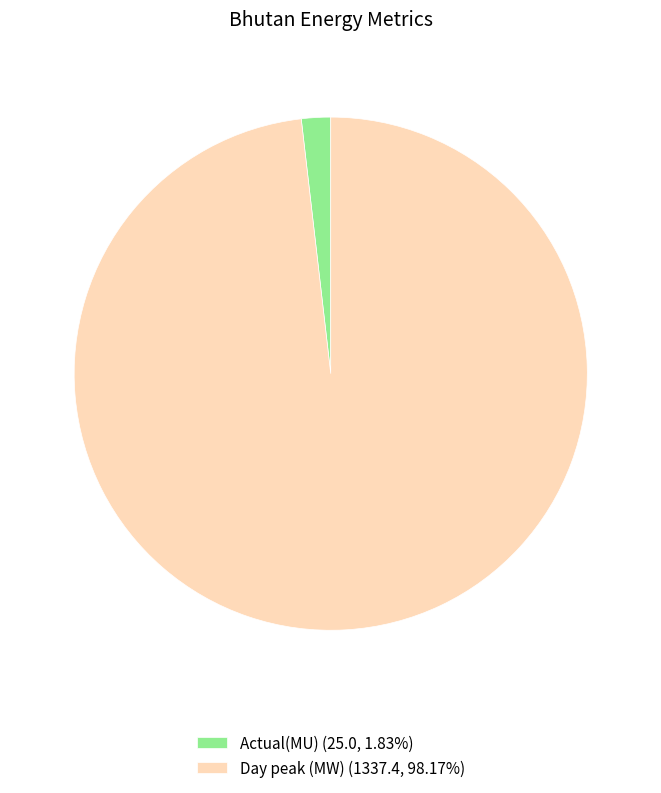

Rank the categories by value from lowest to highest.

Actual(MU), Day peak (MW)